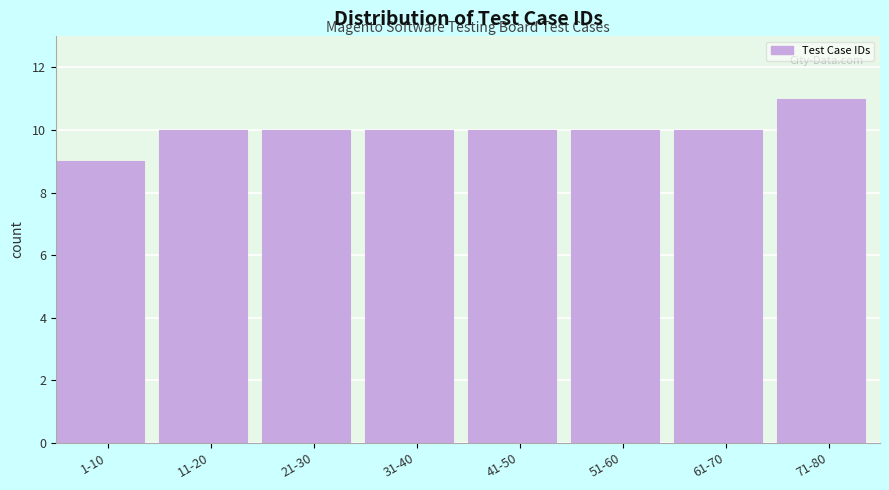

Reading left to right, what are all the values shown in this chart?

1-10=9	11-20=10	21-30=10	31-40=10	41-50=10	51-60=10	61-70=10	71-80=11